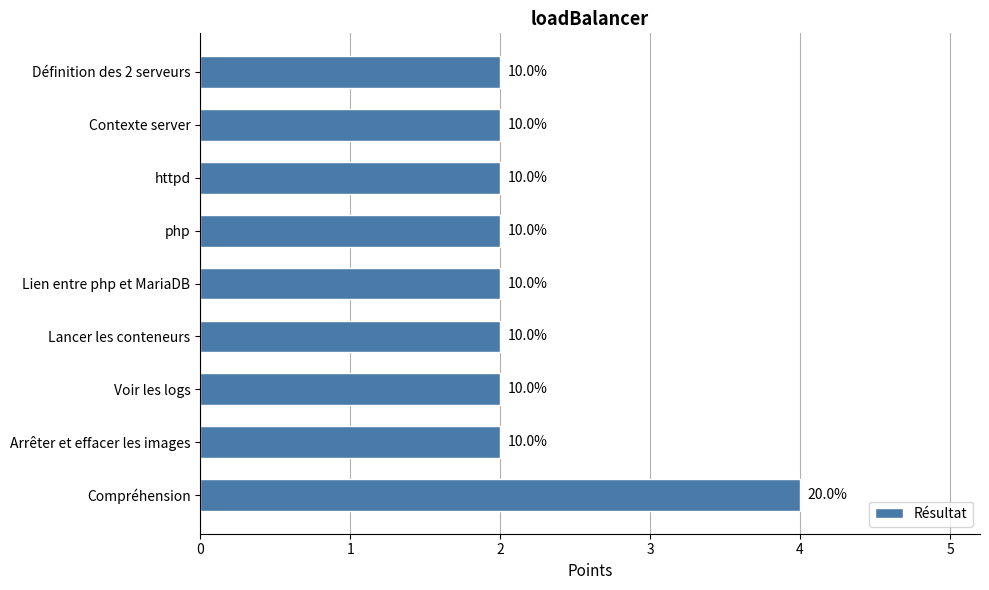

Does the chart contain any negative values?

No